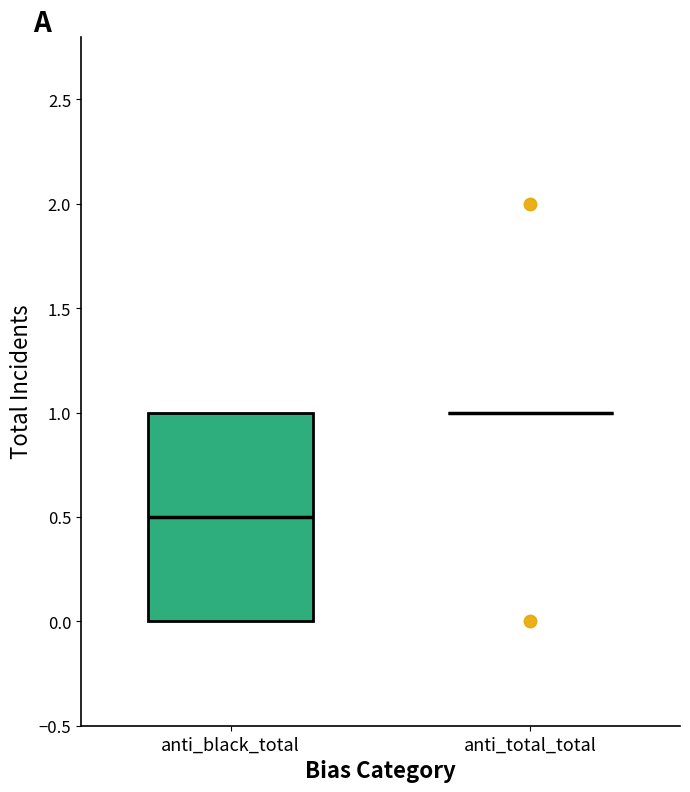

Reading left to right, transcribe this box plot: for each box, give where its median line is, the range the box spans, and where its two whiskers end, as read against the y-axis. The values are not printed on the chart, so give them approximately, as read against the axis.

anti_black_total: median 0.5, box 0.0 to 1.0, whiskers 0.0 to 1.0
anti_total_total: box collapsed to a line at 1.0, whiskers 1.0 to 1.0